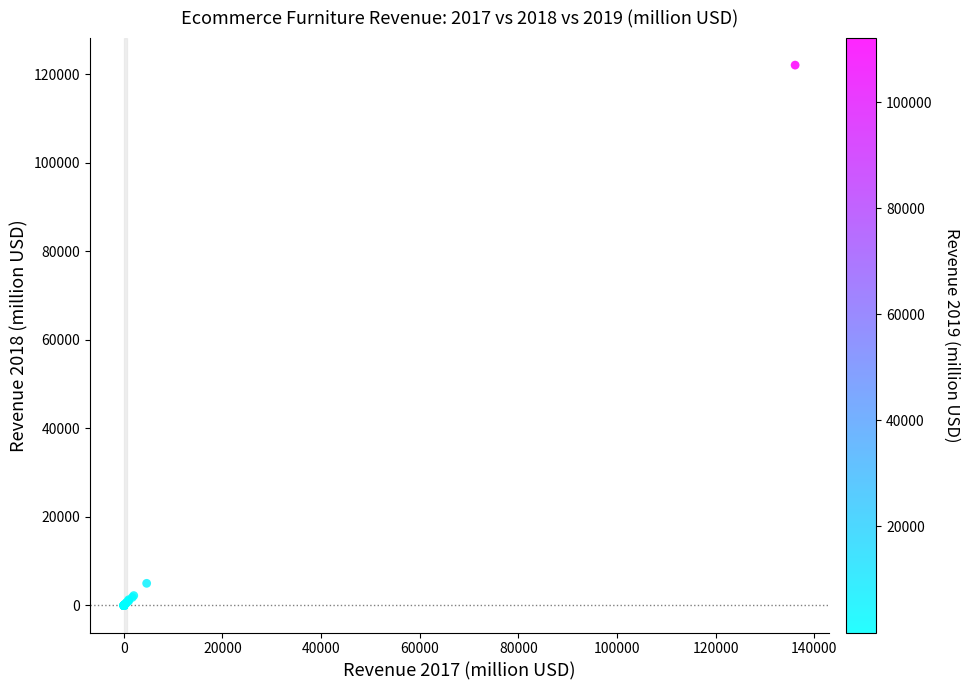

What Y value in the scatter plot is closest to 61050?

5009.0